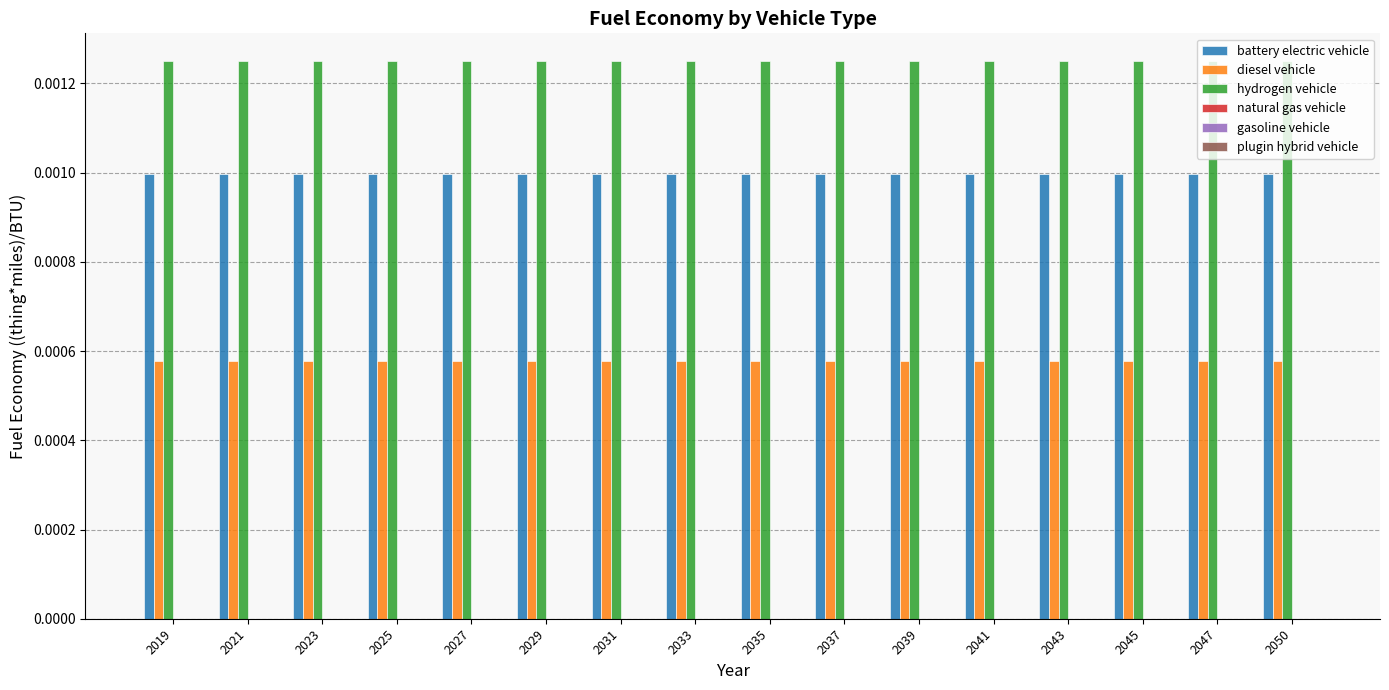

List the series in order of their overall mean, highest first.

hydrogen vehicle, battery electric vehicle, diesel vehicle